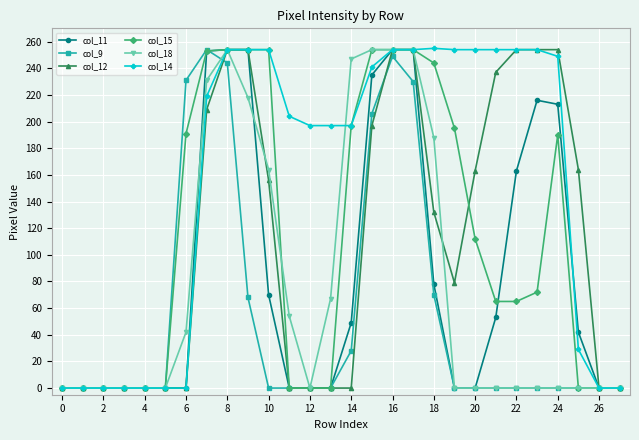

Count the number of categories in the chart.

28